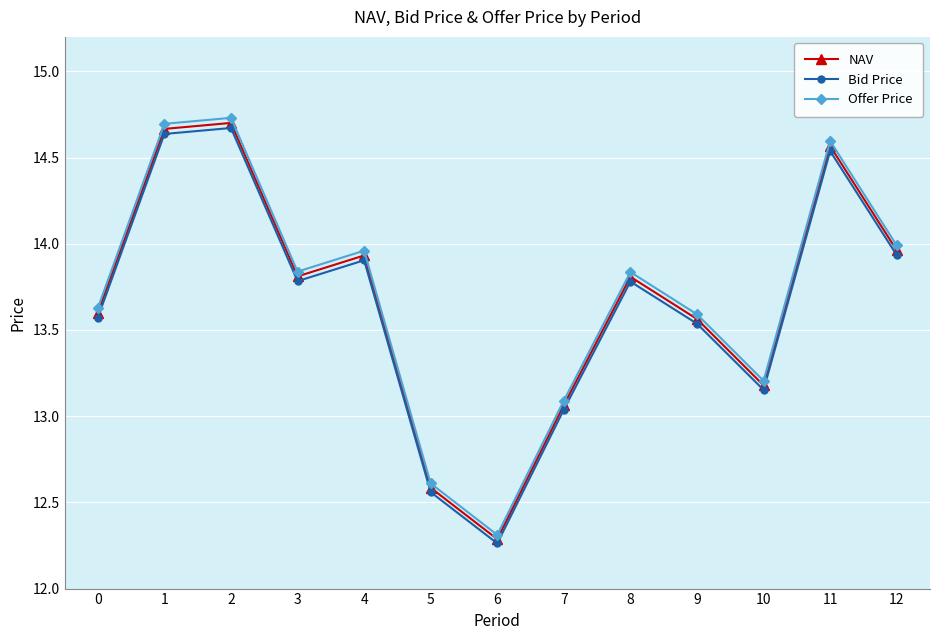

How many lines are shown in the chart?

3